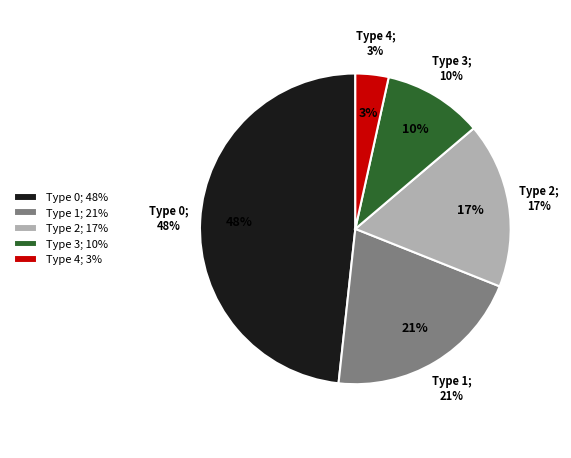

To the nearest percent, what is the average slice percentage?

20%